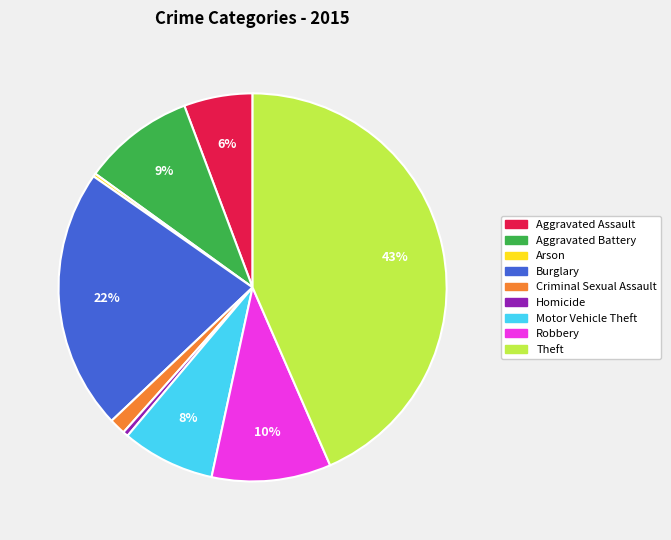

Which category has the biggest portion of the pie?

Theft